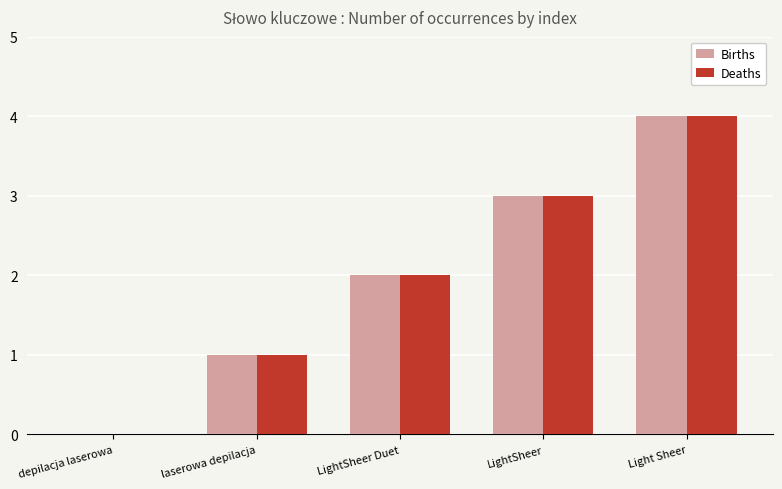

Is the value of Births at LightSheer greater than the value of Deaths at depilacja laserowa?

Yes